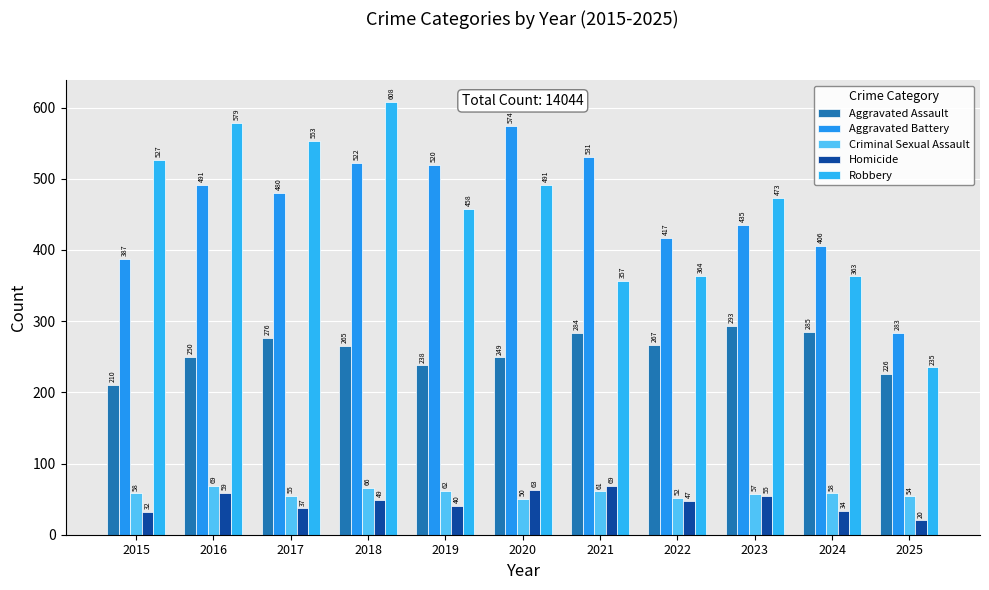

What is the difference between the maximum and minimum values in the Robbery series?

373